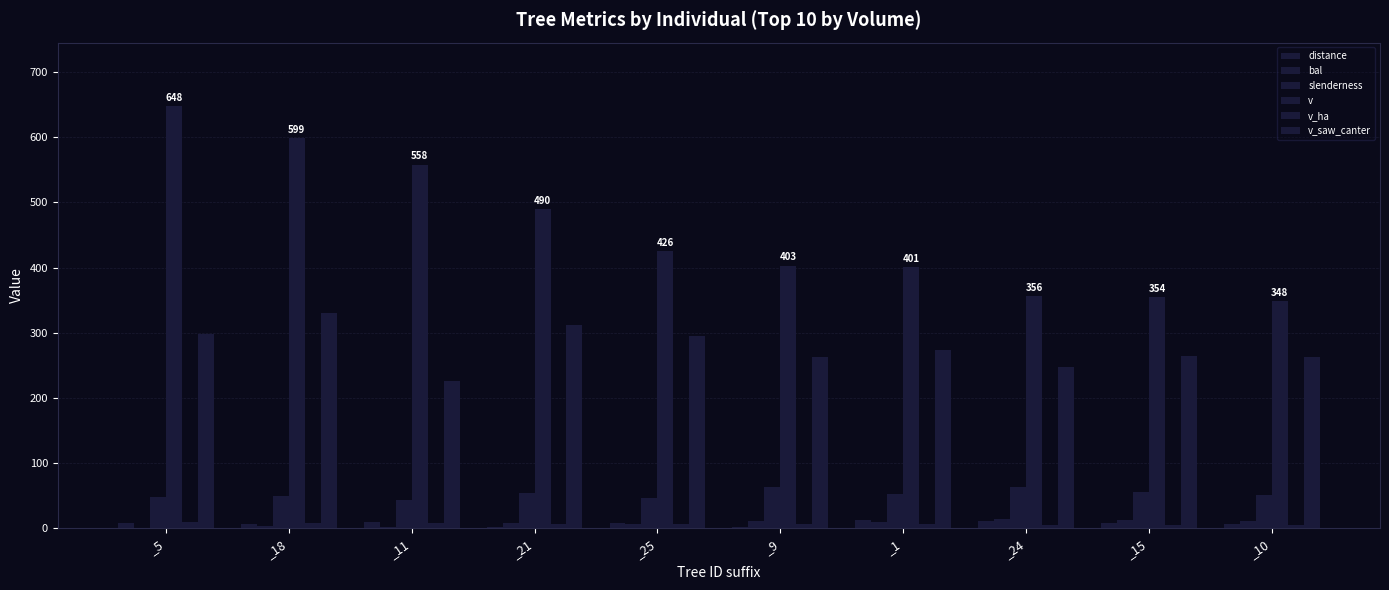

Count the number of categories in the chart.

10